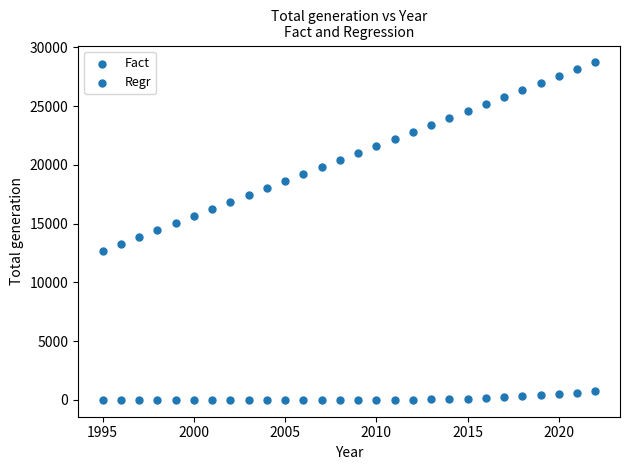

How many points are shown in the scatter plot?

56